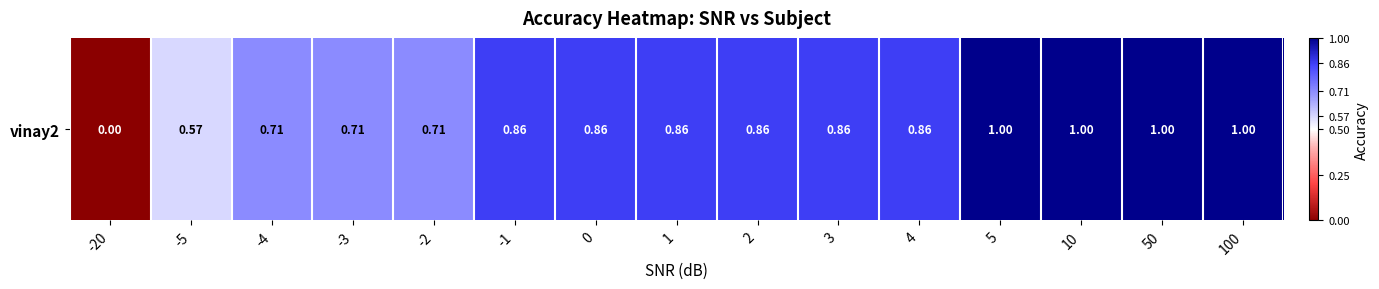

Rank the categories by value from highest to lowest.

5, 10, 50, 100, -1, 0, 1, 2, 3, 4, -4, -3, -2, -5, -20